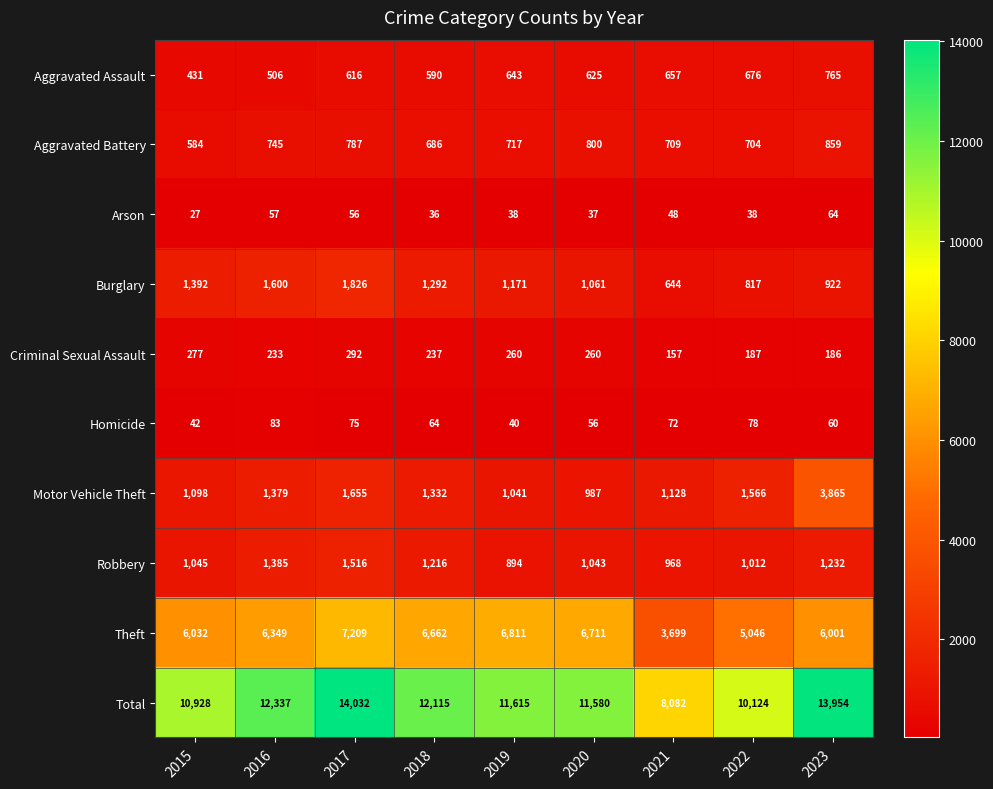

At which label does Arson first exceed 38?

2016